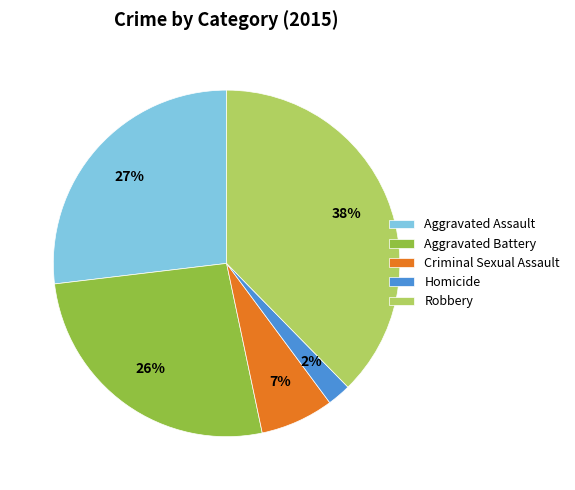

Is Aggravated Assault the majority of the pie?

No